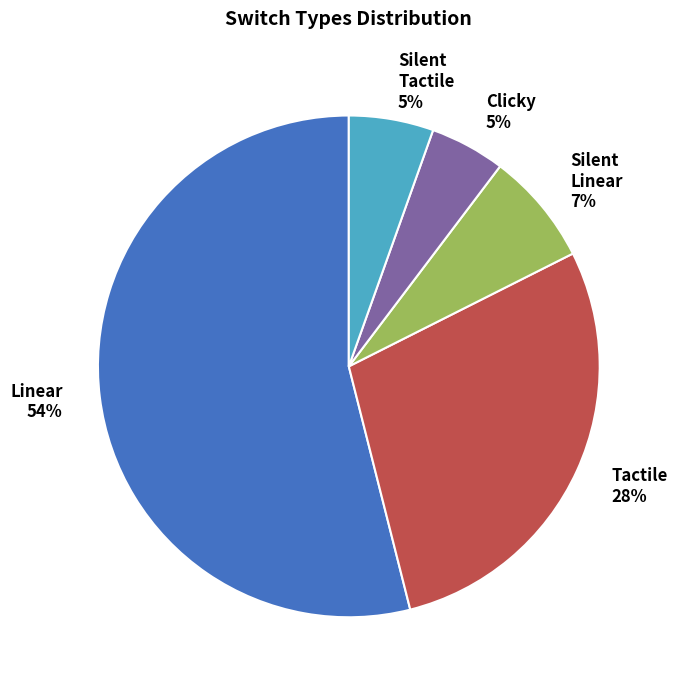

What is the largest slice in the pie chart?

Linear